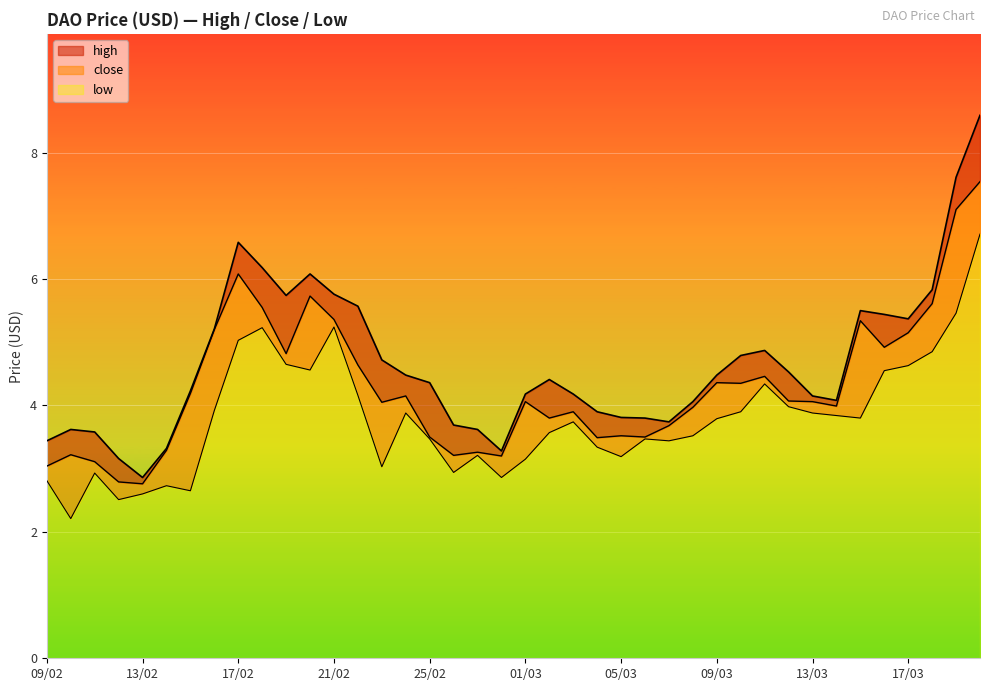

Reading left to right, what are all the values shown in this chart?

close: 3.0	3.2	3.1	2.8	2.8	3.3	4.2	5.2	6.1	5.5	4.8	5.7	5.4	4.6	4.0	4.2	3.5	3.2	3.3	3.2	4.1	3.8	3.9	3.5	3.5	3.5	3.7	4.0	4.4	4.3	4.5	4.1	4.1	4.0	5.3	4.9	5.2	5.6	7.1	7.5
high: 3.4	3.6	3.6	3.2	2.9	3.3	4.2	5.2	6.6	6.2	5.7	6.1	5.8	5.6	4.7	4.5	4.4	3.7	3.6	3.3	4.2	4.4	4.2	3.9	3.8	3.8	3.7	4.1	4.5	4.8	4.9	4.5	4.2	4.1	5.5	5.4	5.4	5.8	7.6	8.6
low: 2.8	2.2	2.9	2.5	2.6	2.7	2.6	3.9	5.0	5.2	4.7	4.6	5.2	4.2	3.0	3.9	3.5	2.9	3.2	2.9	3.1	3.6	3.7	3.3	3.2	3.5	3.4	3.5	3.8	3.9	4.3	4.0	3.9	3.8	3.8	4.5	4.6	4.8	5.5	6.7